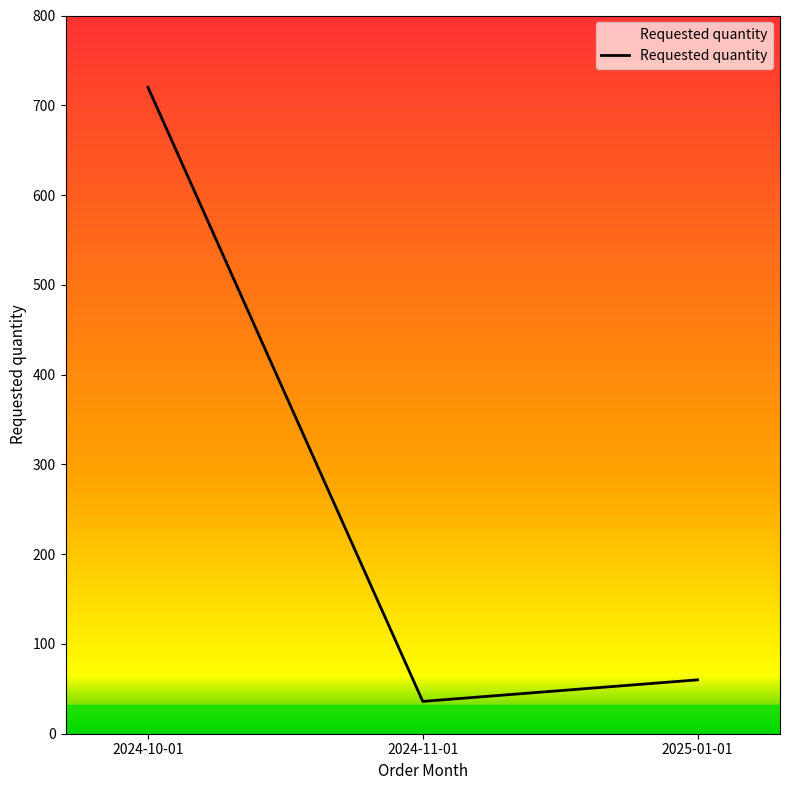

What is the greatest value displayed?

720